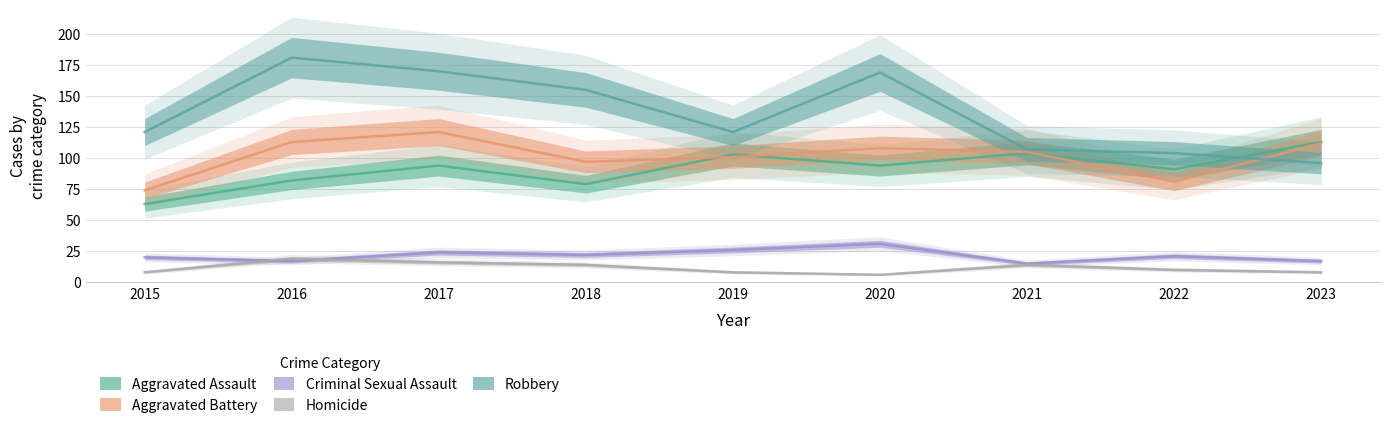

Which category has the highest value in the Aggravated Battery series?

2017